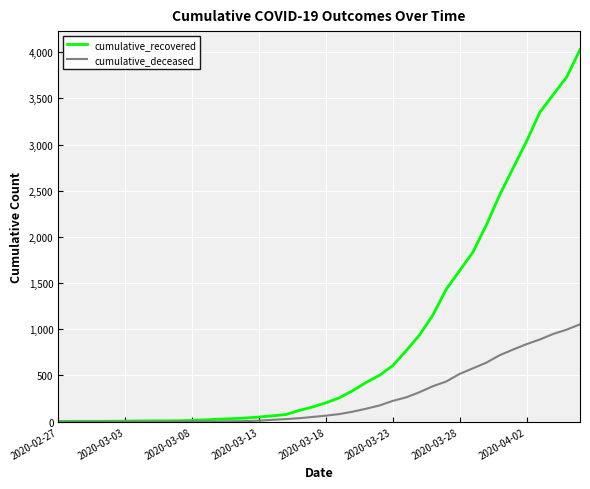

Which series has the largest range (max minus min)?

cumulative_recovered